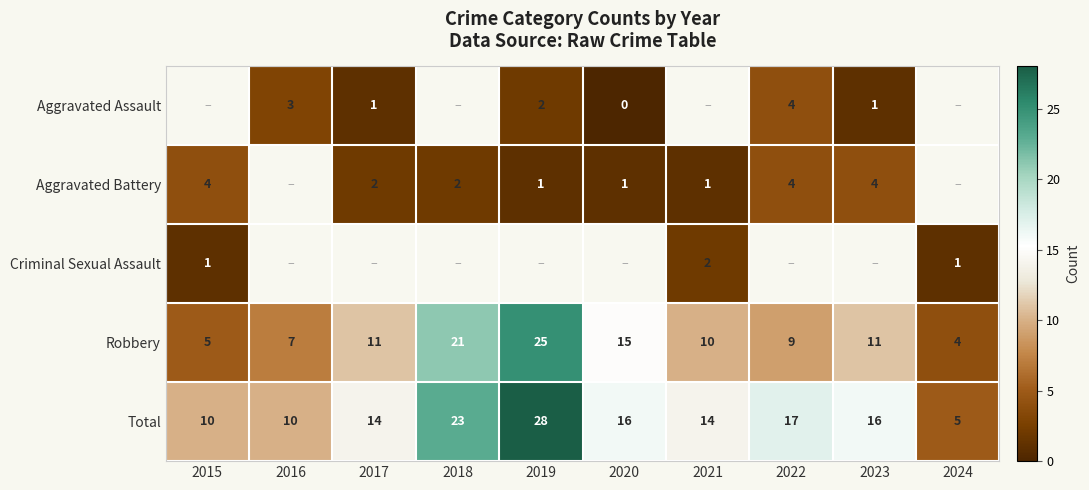

At which label is Robbery closest to 14?

2020